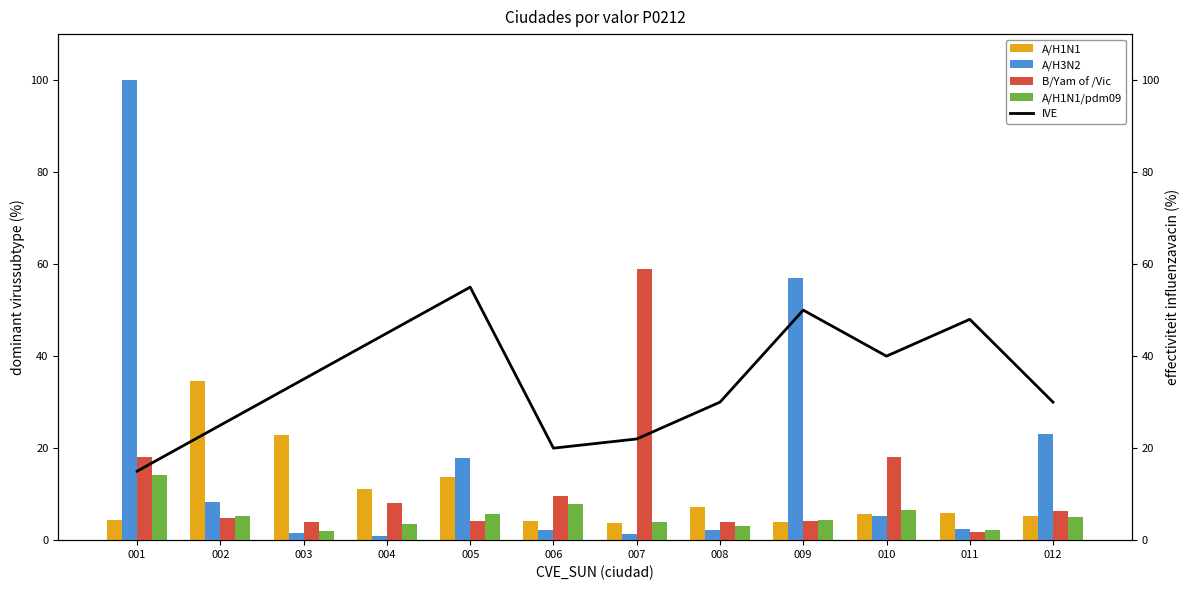

What is the value of the A/H1N1/pdm09 bar at the 11th from the left?

2.1